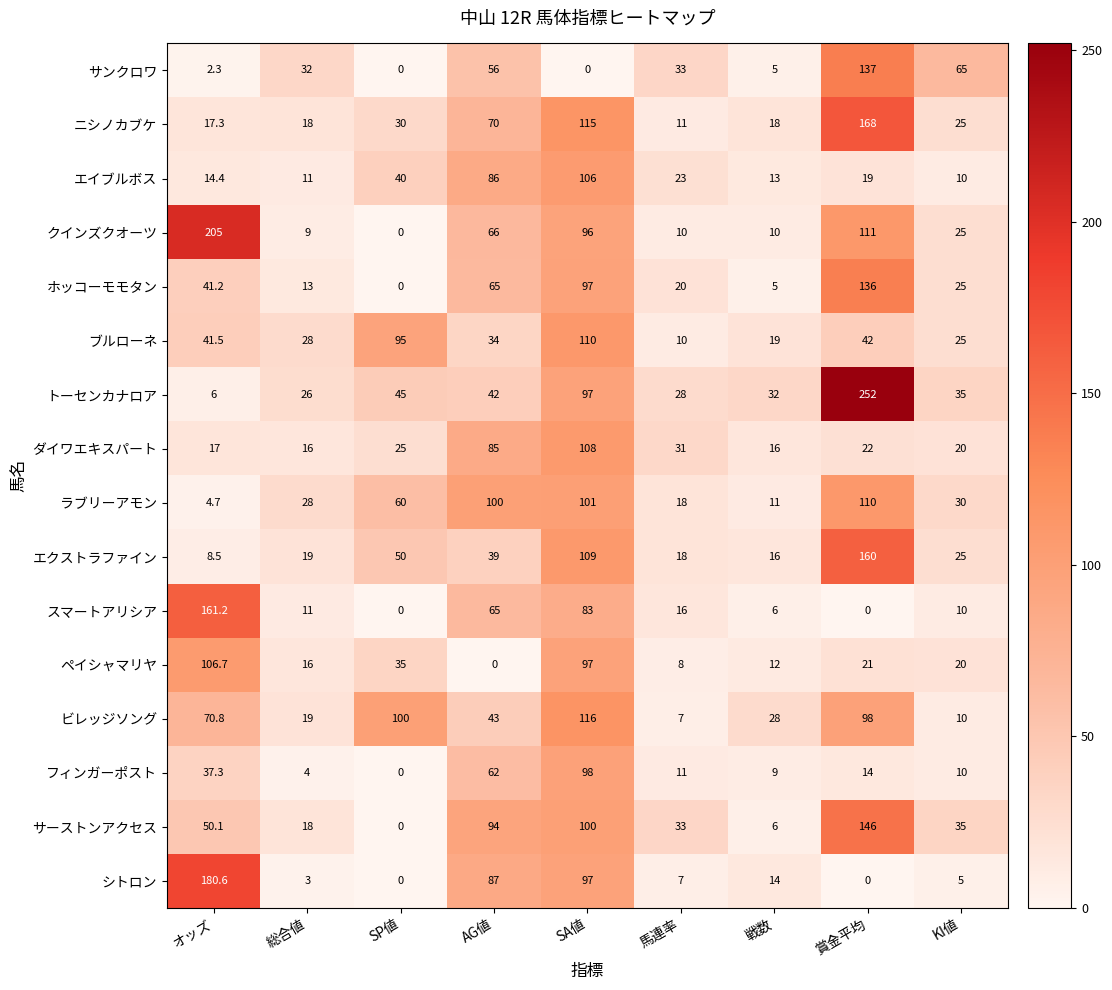

What is the total value across all series at KI値?

375.0